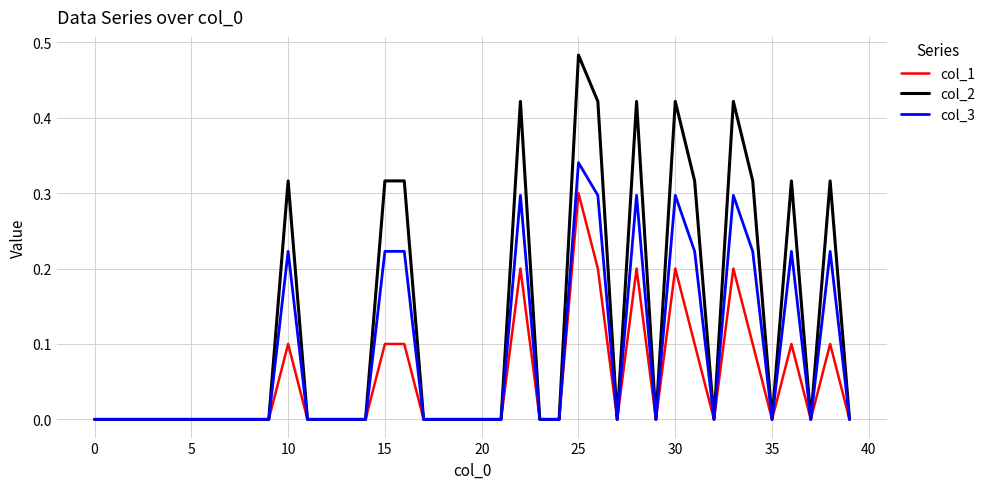

Which series has the widest spread of values?

col_2